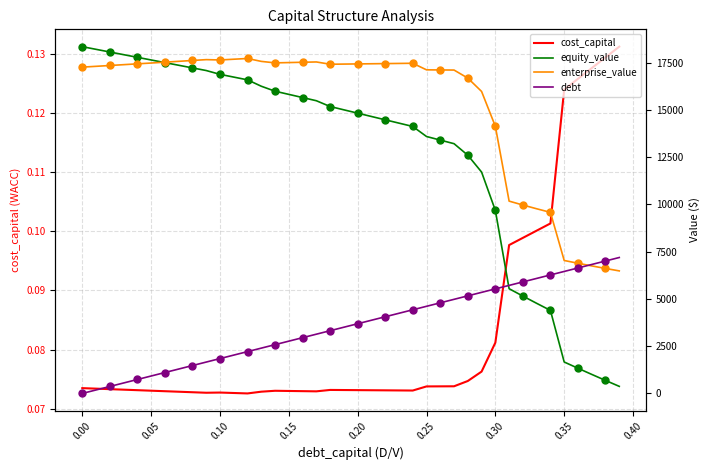

List the series in order of their overall mean, highest first.

enterprise_value, equity_value, debt, cost_capital